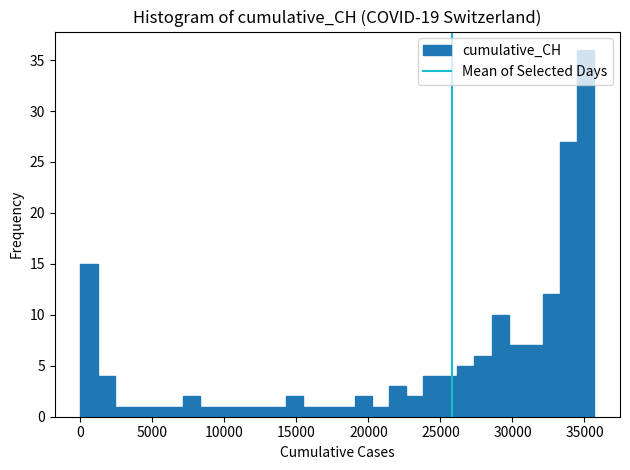

Around what value on the x-axis is the tallest bar? Give the approximate position of its centre, as read against the axis.

35000